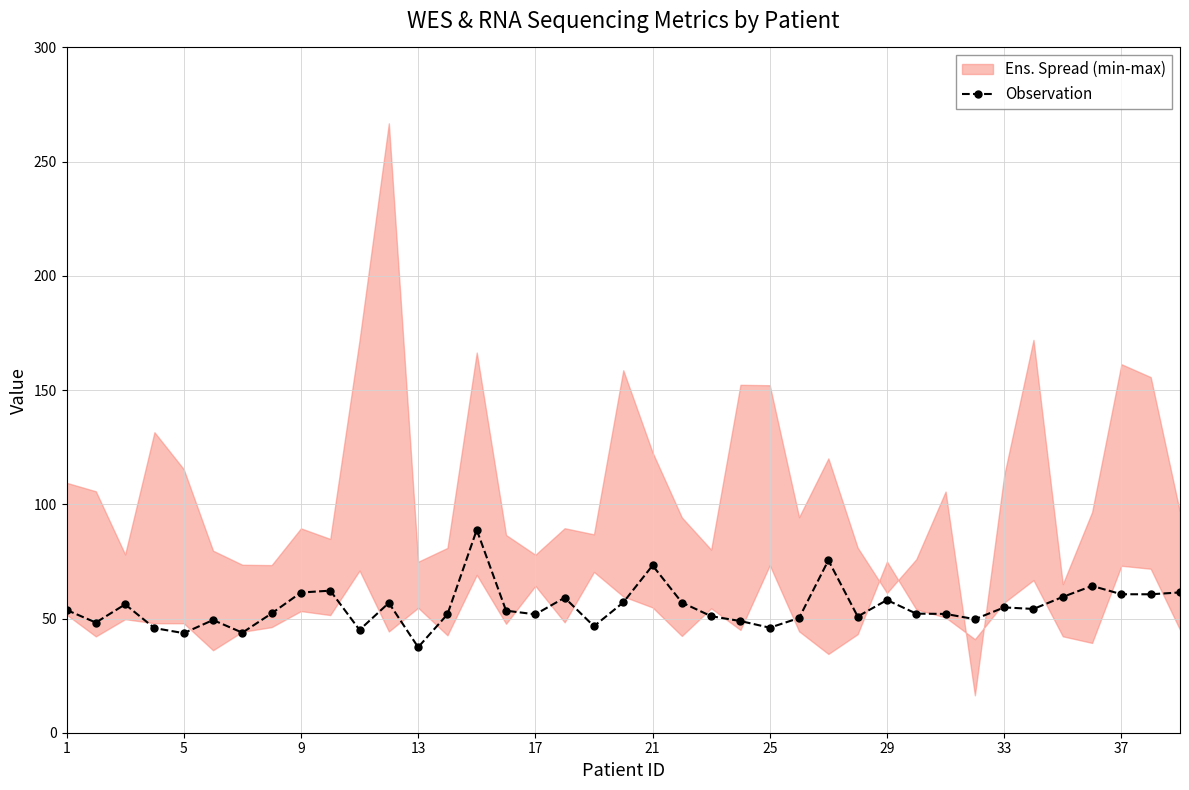

True or false: Observation has more than 2 points higher than both neighbors.

True